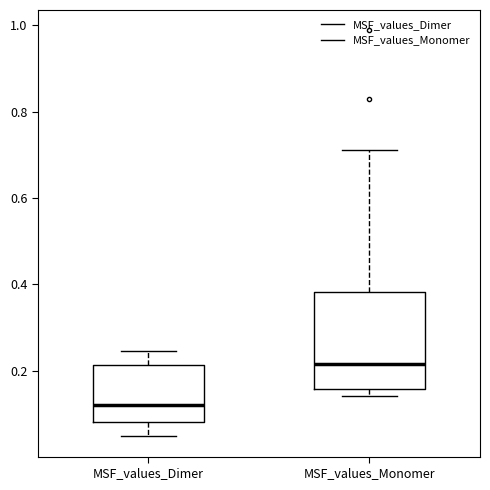

Reading left to right, read every box against the y-axis: the position of its median line, the range the box covers, and the ends of its whiskers. The values are not printed on the chart, so give them approximately, as read against the axis.

MSF_values_Dimer: median 0.12, box 0.08 to 0.22, whiskers 0.04 to 0.24
MSF_values_Monomer: median 0.22, box 0.16 to 0.38, whiskers 0.14 to 0.72